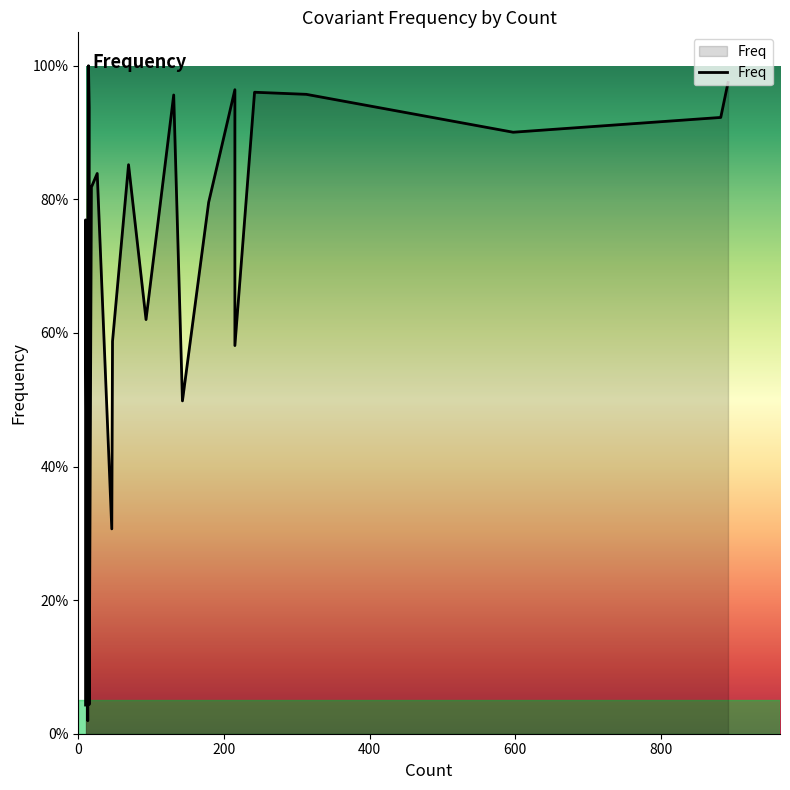

The chart shows a value of 0.2 at 9. True or false?

False